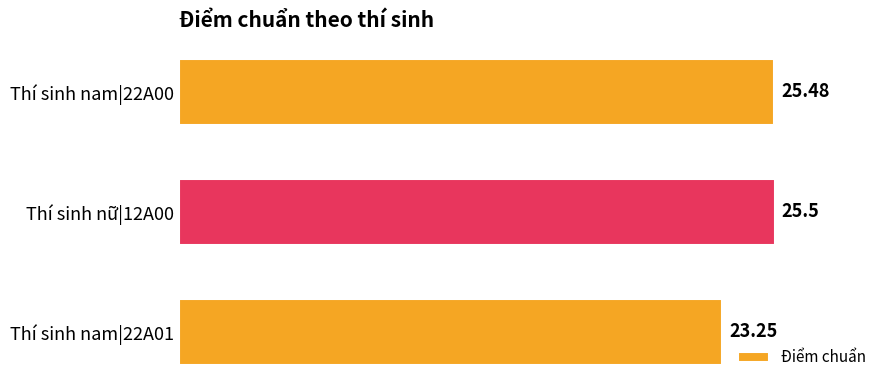

List the labels in order of value, largest first.

Thí sinh nữ|12A00, Thí sinh nam|22A00, Thí sinh nam|22A01